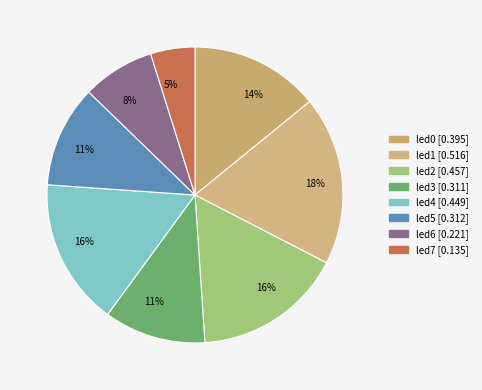

How many slices are in this pie chart?

8